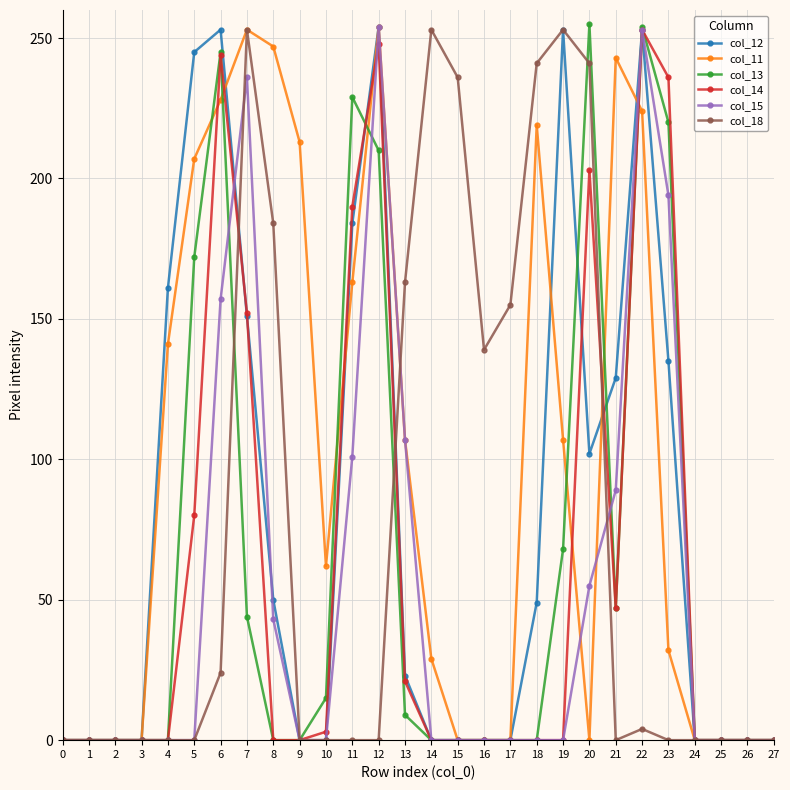

Is the value of col_12 at 17 greater than the value of col_13 at 23?

No